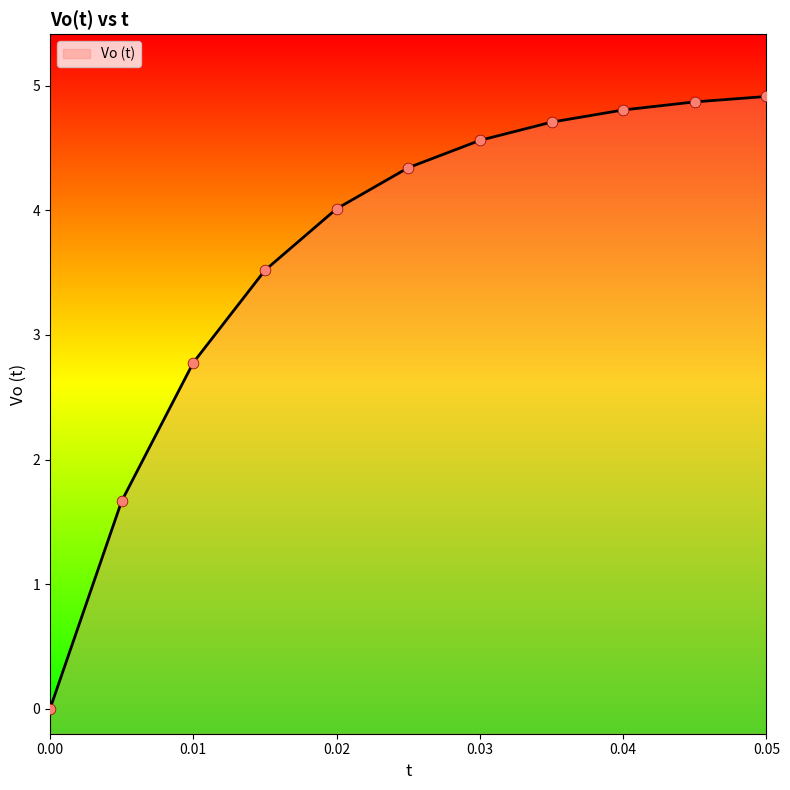

Between 0.01 and 0.035, which is larger?

0.035